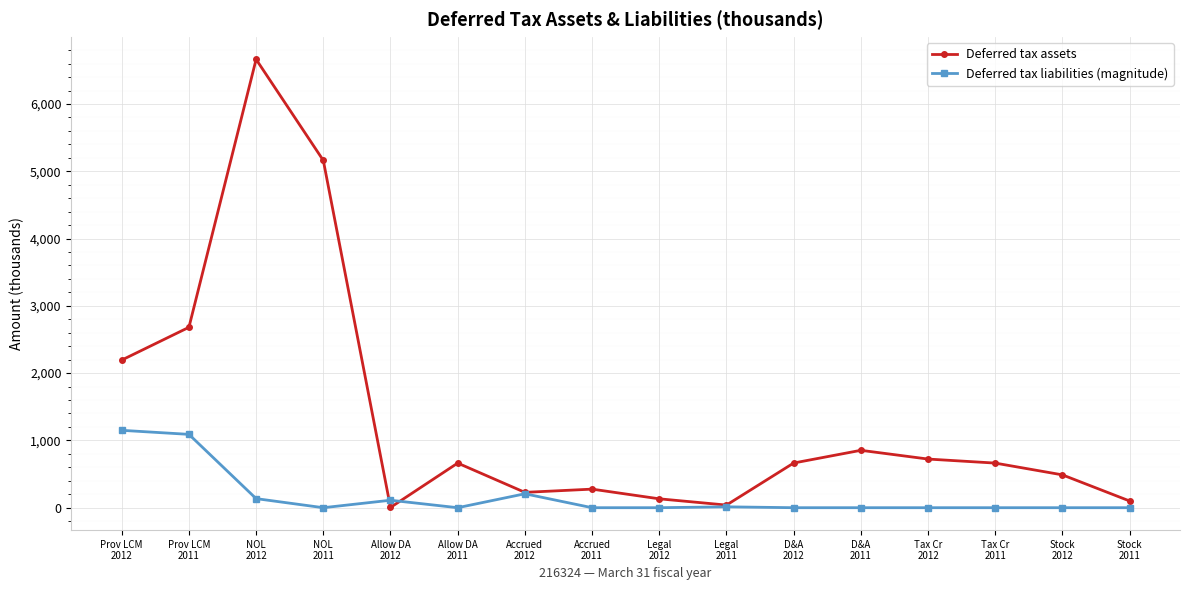

List the series in order of their overall mean, highest first.

Deferred tax assets, Deferred tax liabilities (magnitude)